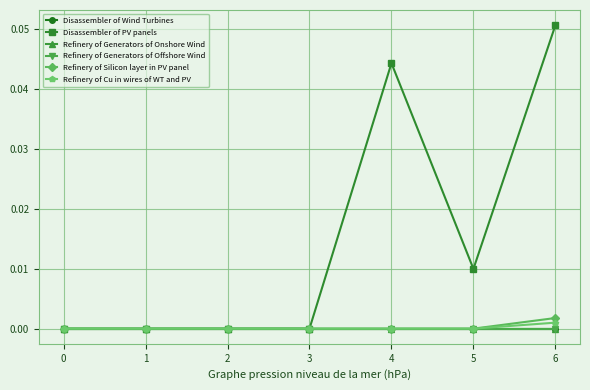

True or false: Disassembler of Wind Turbines has a value of 0.0 at 1.

True